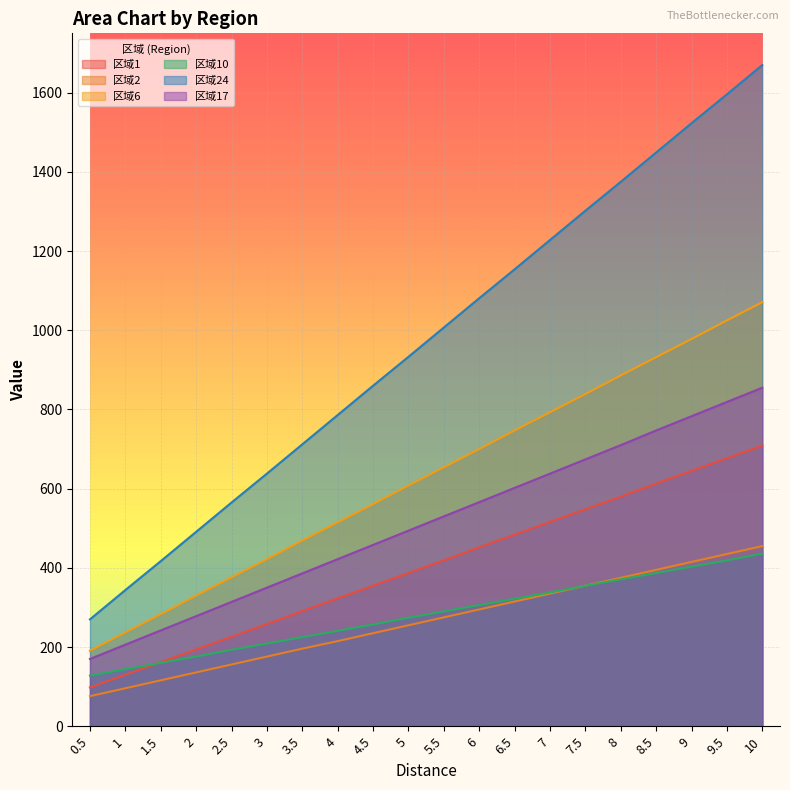

What is the spread (max minus min) of values at 9.5?

1177